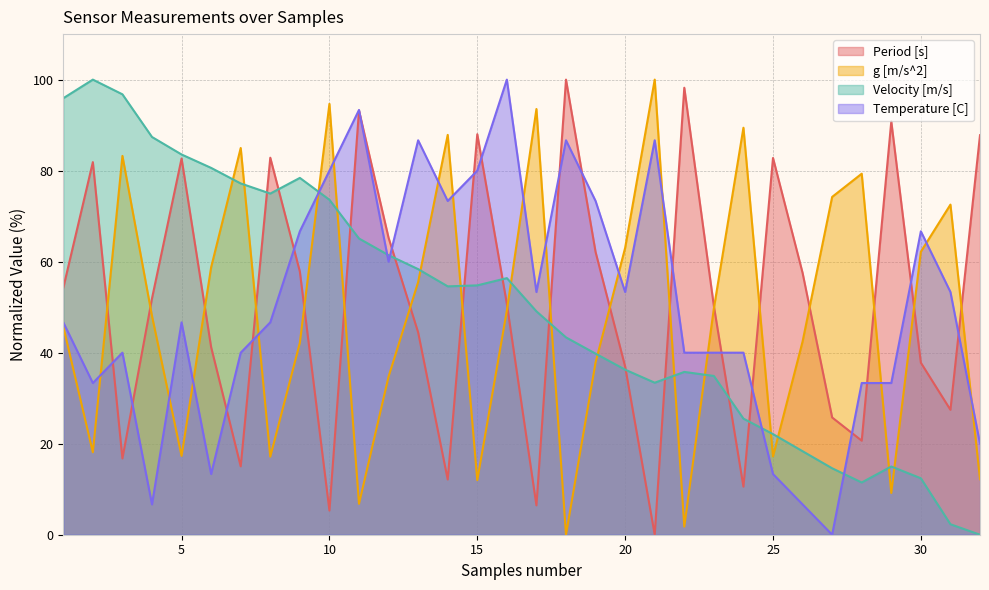

Count the number of categories in the chart.

32